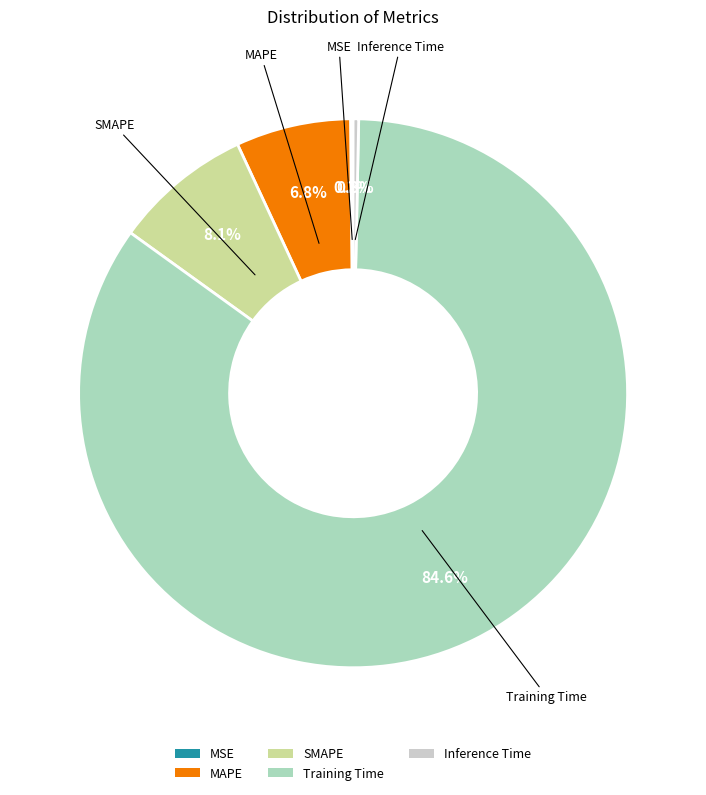

Which slice is the largest?

Training Time